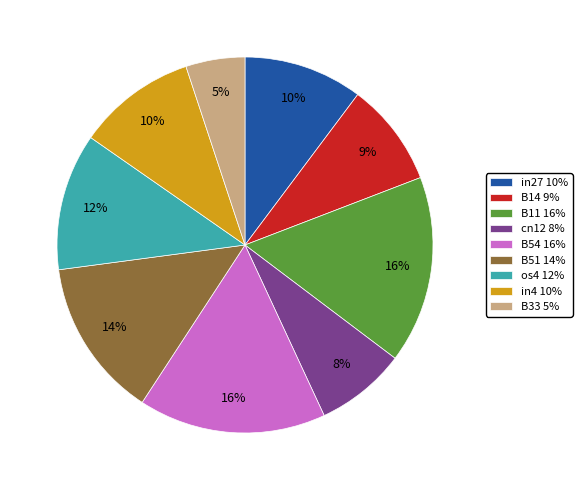

To the nearest percent, what is the difference between the B54 and B51 slice percentages?

2%